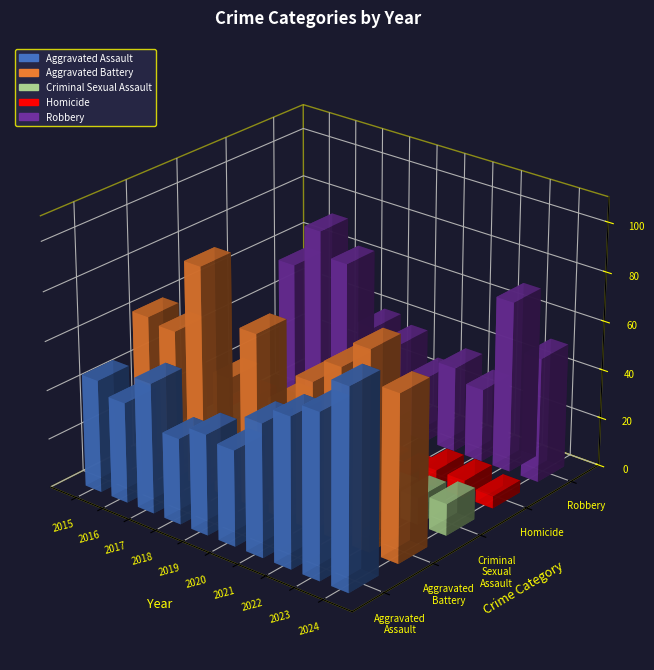

At which label is Aggravated Assault closest to 58?

2022